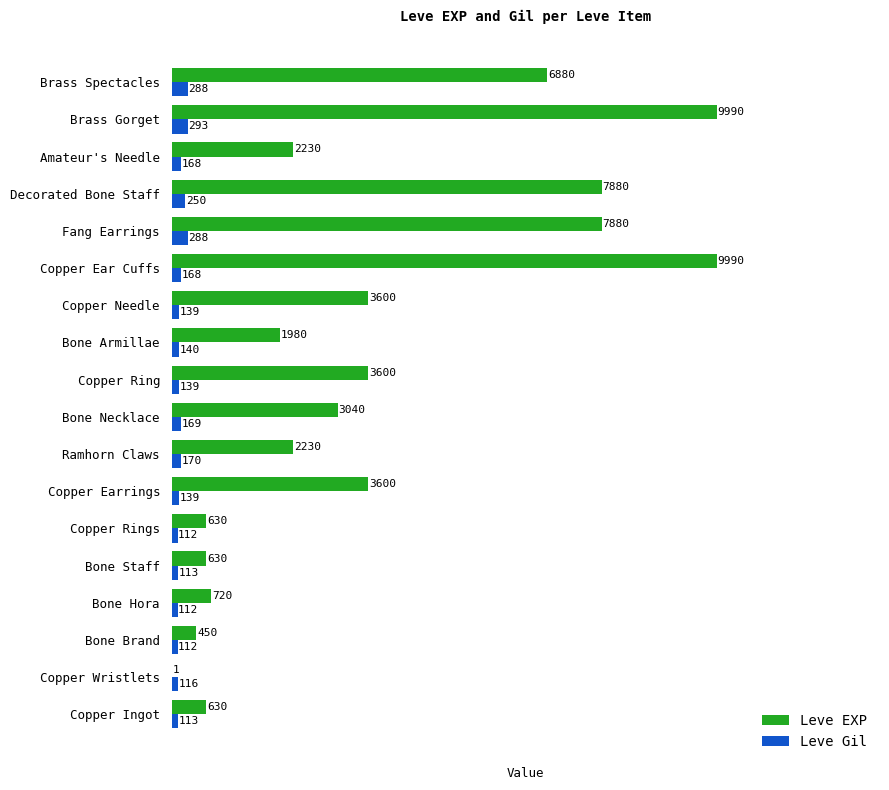

Which series changed the most between Bone Armillae and Copper Ear Cuffs?

Leve EXP